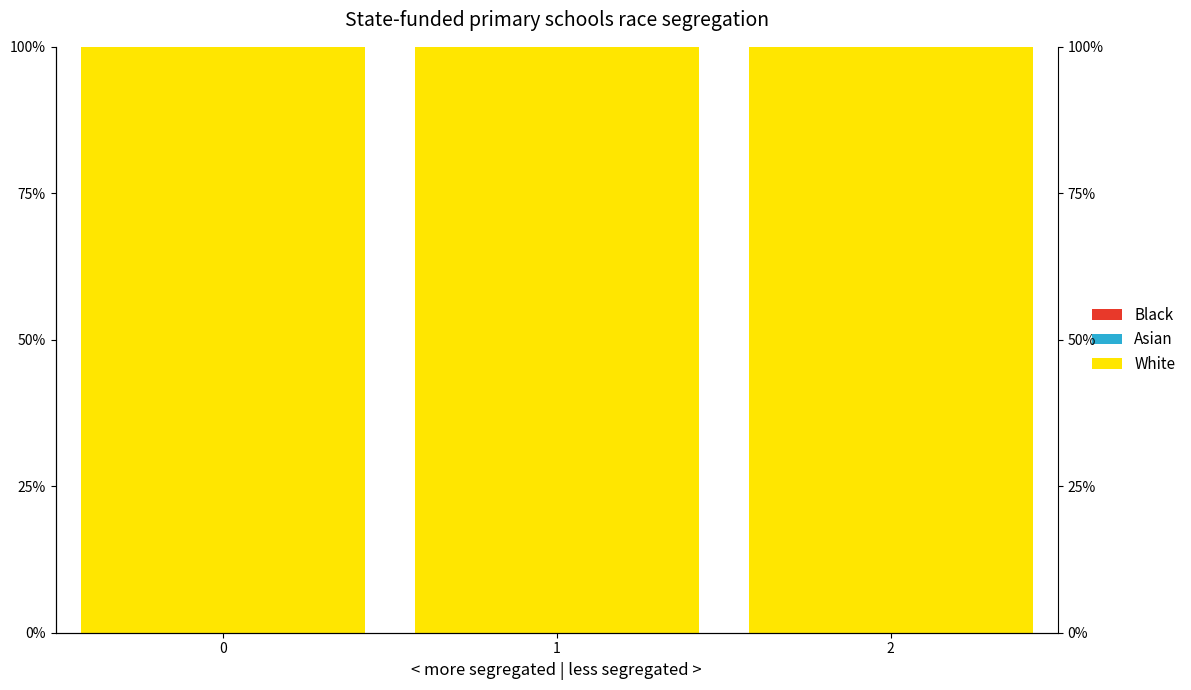

Reading left to right, transcribe all the data shown in this chart.

White: 0=100	1=100	2=100
Asian: 0=0	1=0	2=0
Black: 0=0	1=0	2=0